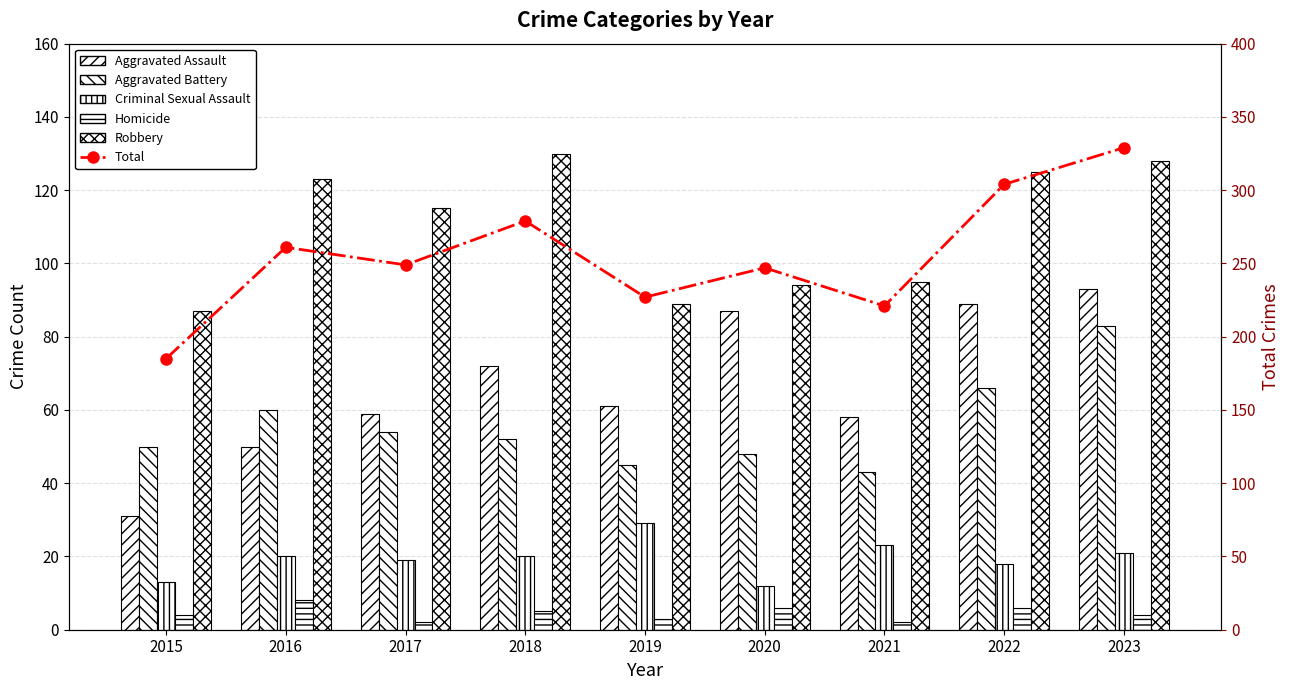

What are all the series names shown in the legend?

Aggravated Assault, Aggravated Battery, Criminal Sexual Assault, Homicide, Robbery, Total